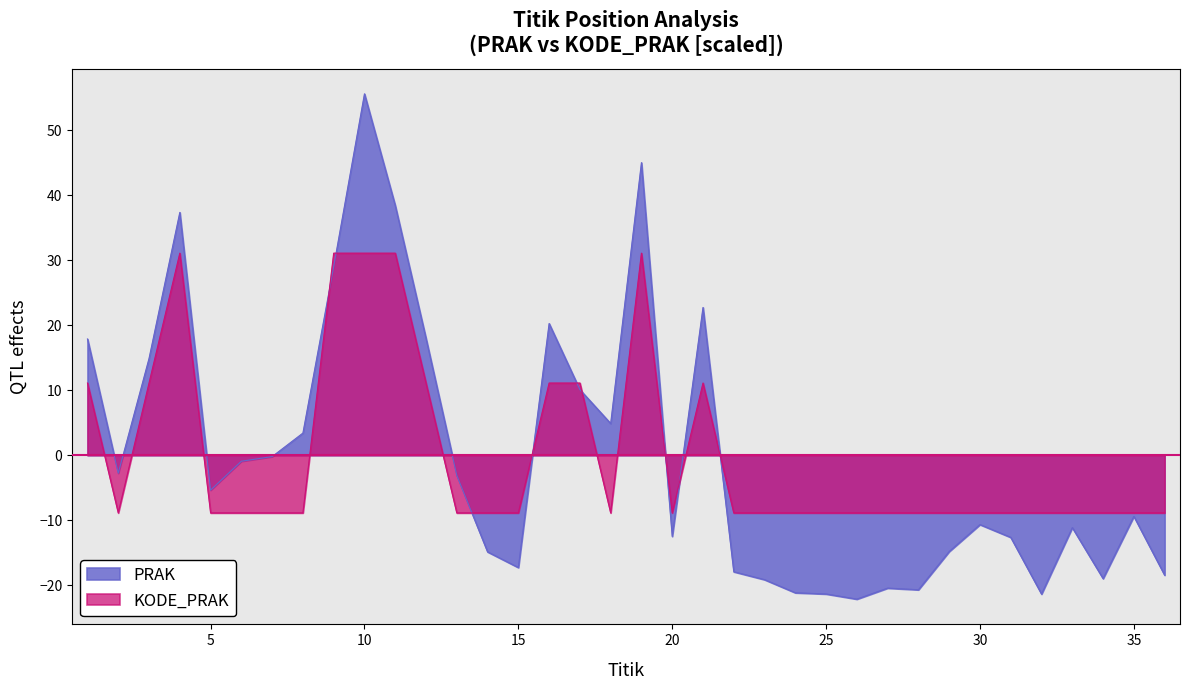

Rank the series by their average value, from highest to lowest.

KODE_PRAK, PRAK